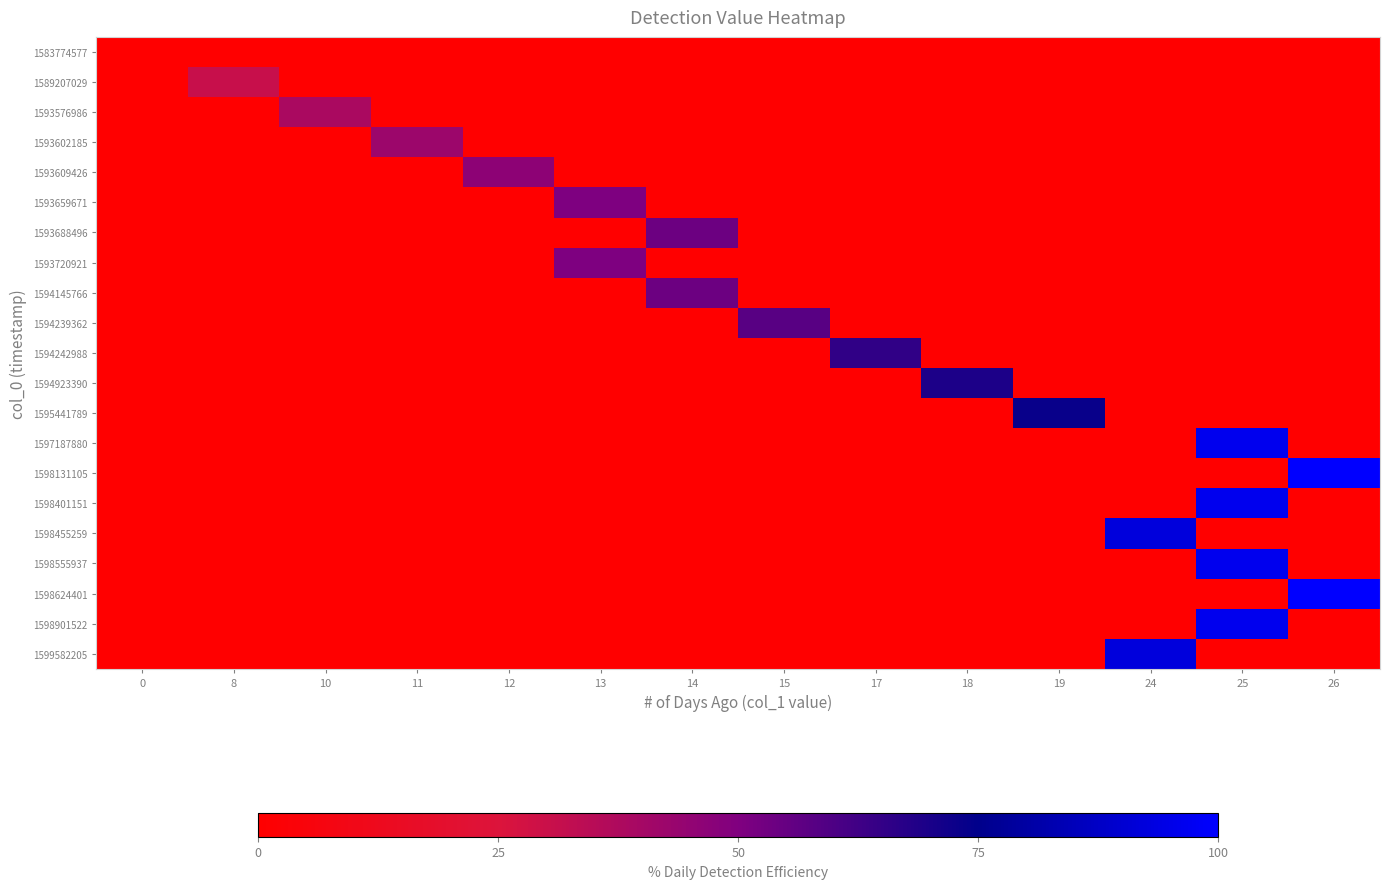

How many categories are shown in the chart?

14